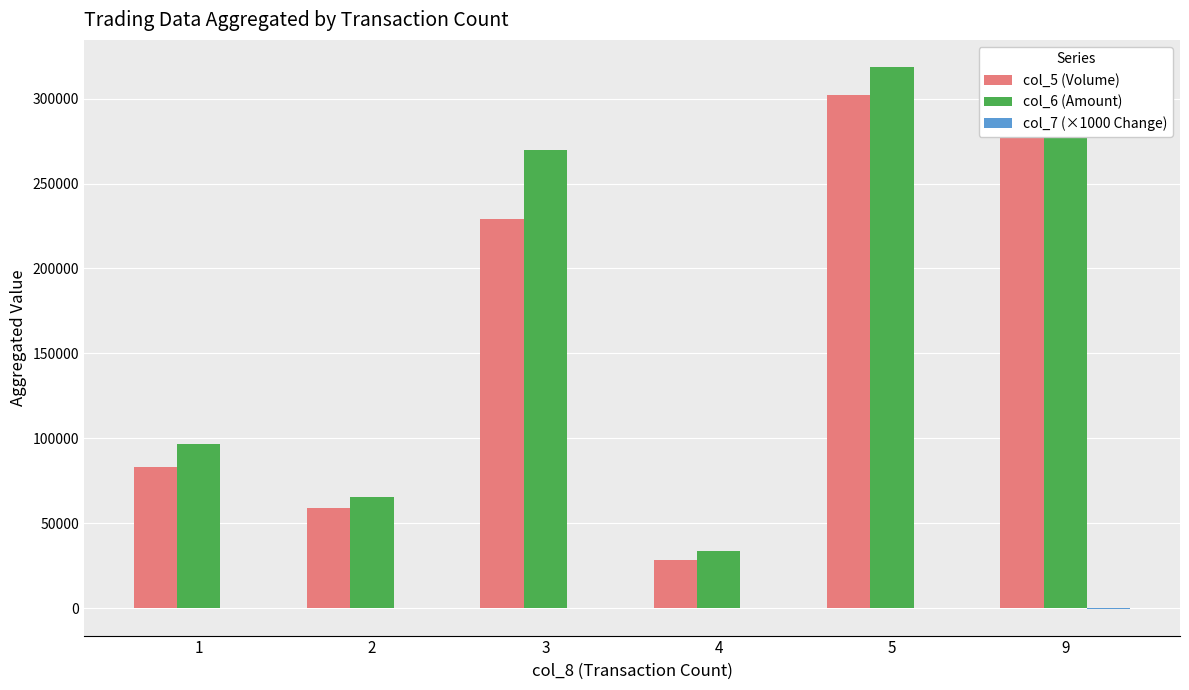

What is the highest value of the col_6 (Amount) series?

318700.0